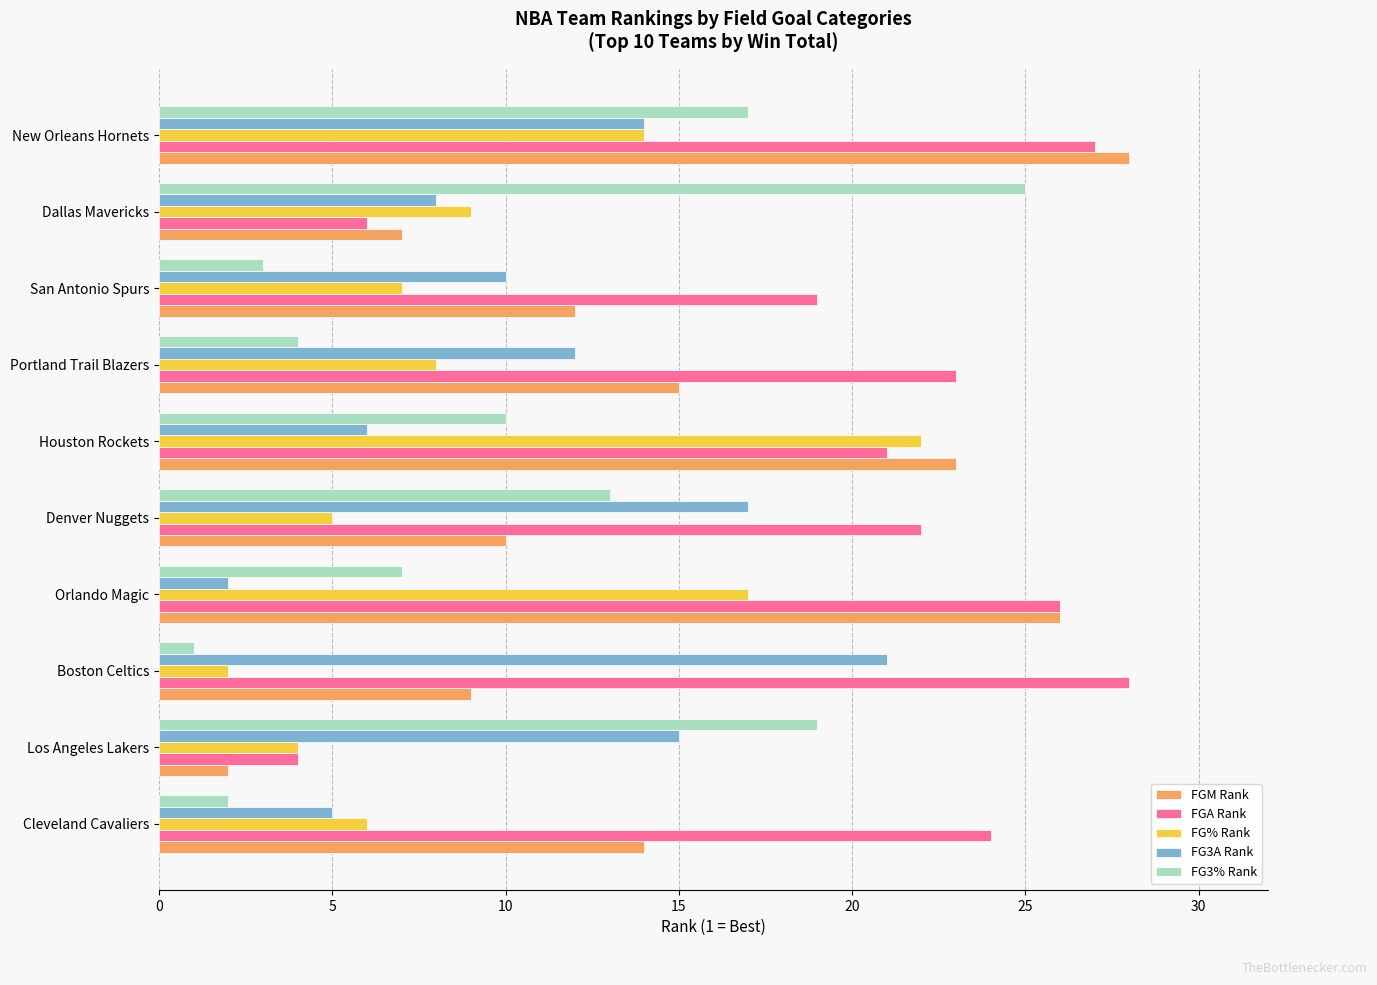

At San Antonio Spurs, list the series in order from smallest to largest.

FG3% Rank, FG% Rank, FG3A Rank, FGM Rank, FGA Rank